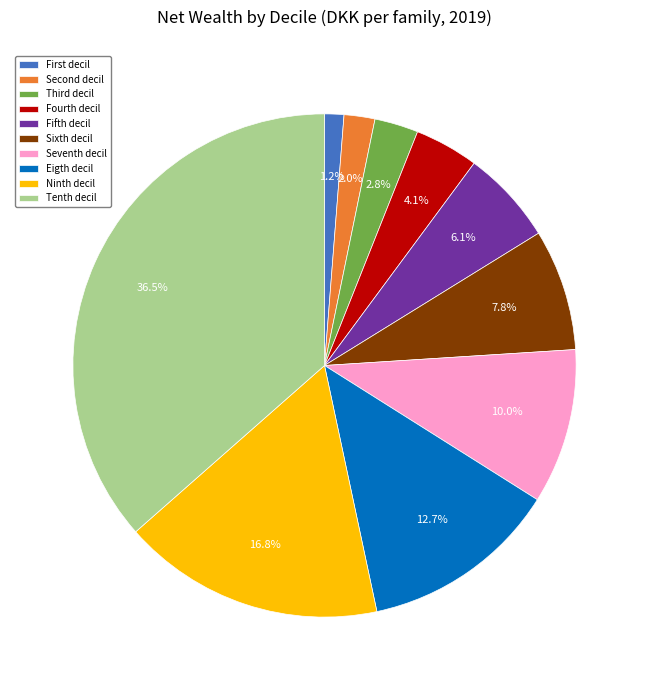

Is there a majority slice in this chart?

No